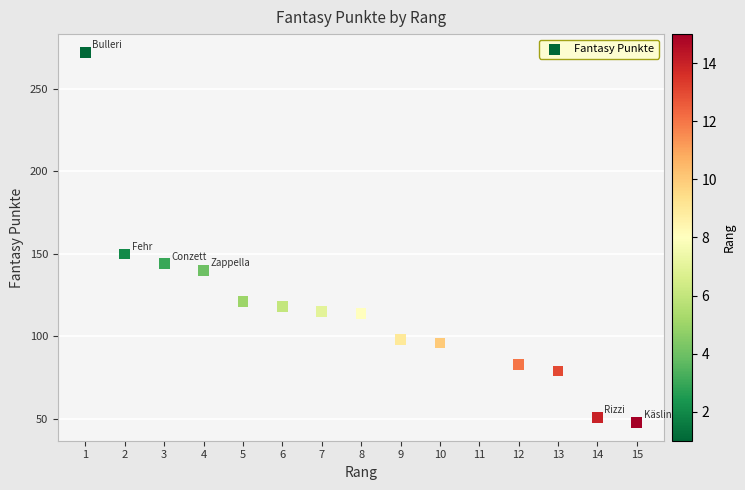

What Y value in the scatter plot is closest to 160?

150